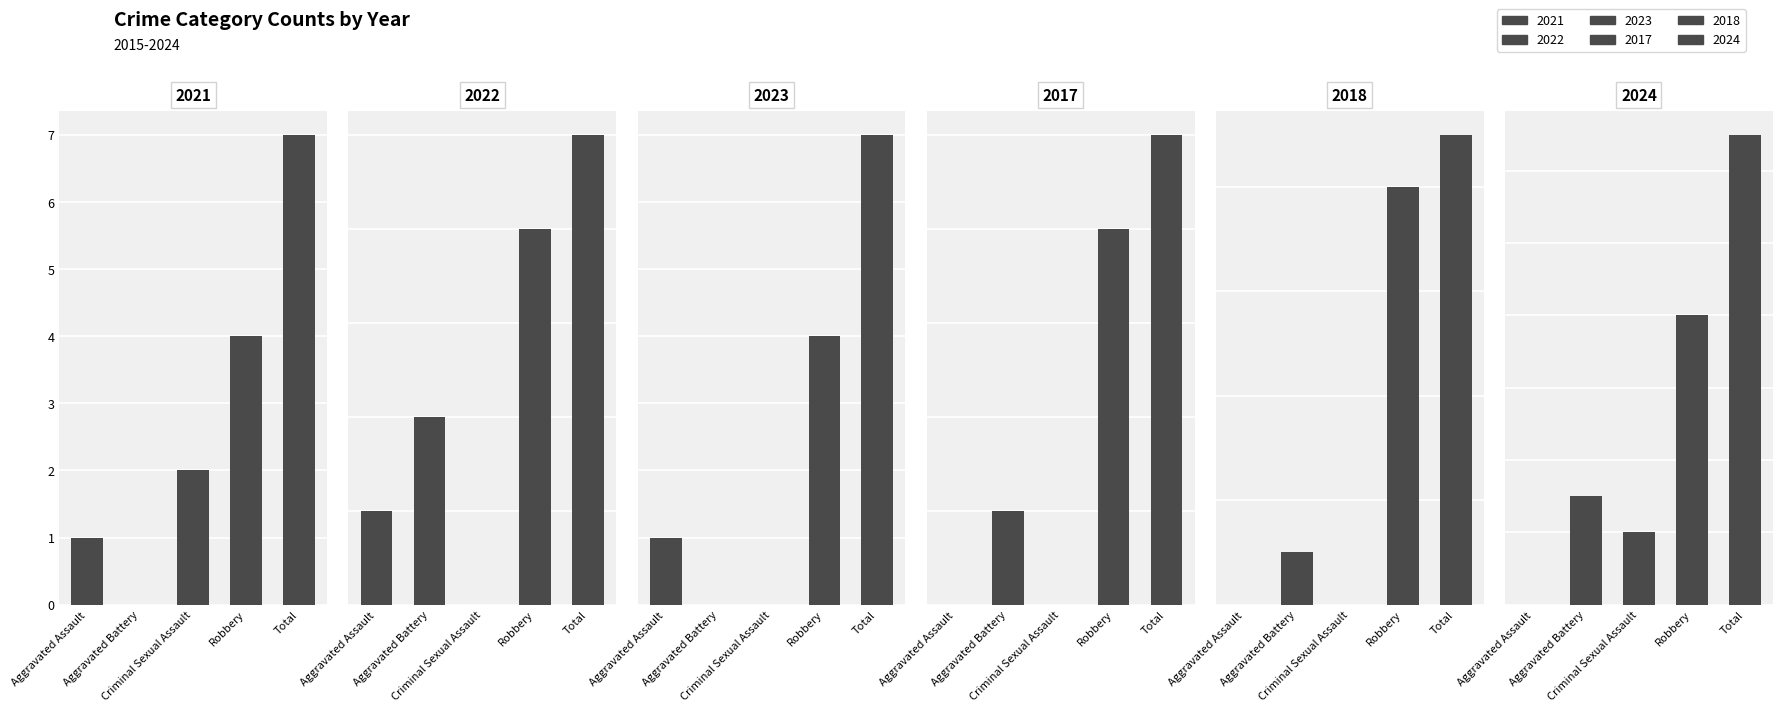

The 2017 series shows 7 at Robbery. True or false?

False